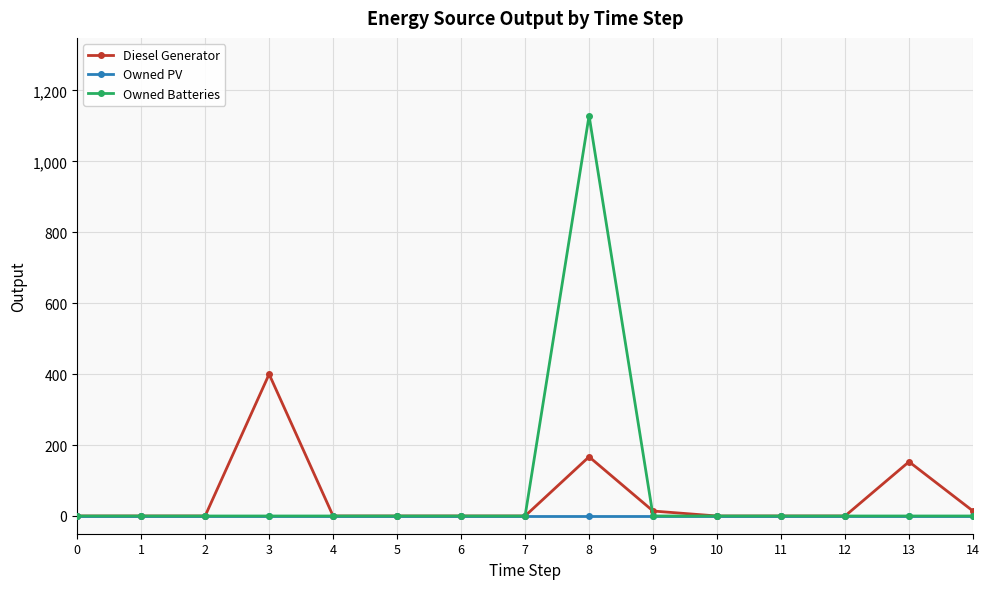

How many values in the Diesel Generator series exceed 0?

5